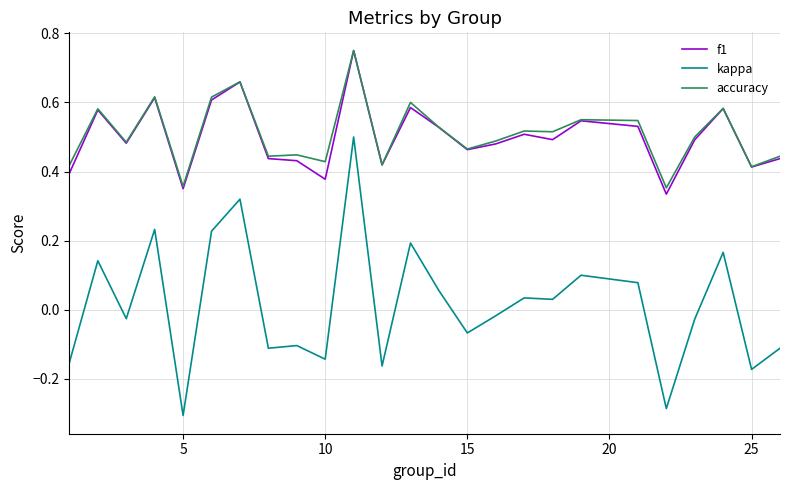

True or false: kappa and f1 cross at least once.

False